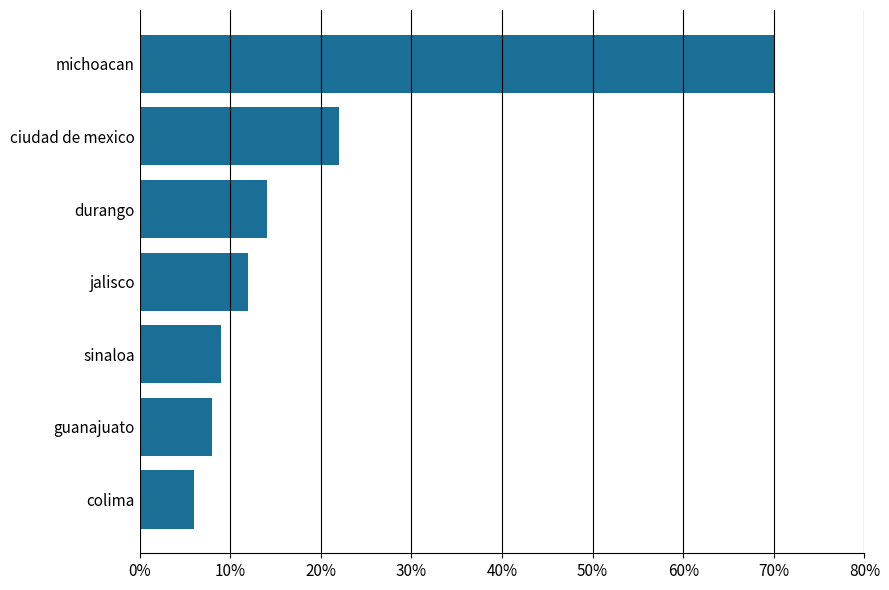

How many values are below 12?

3